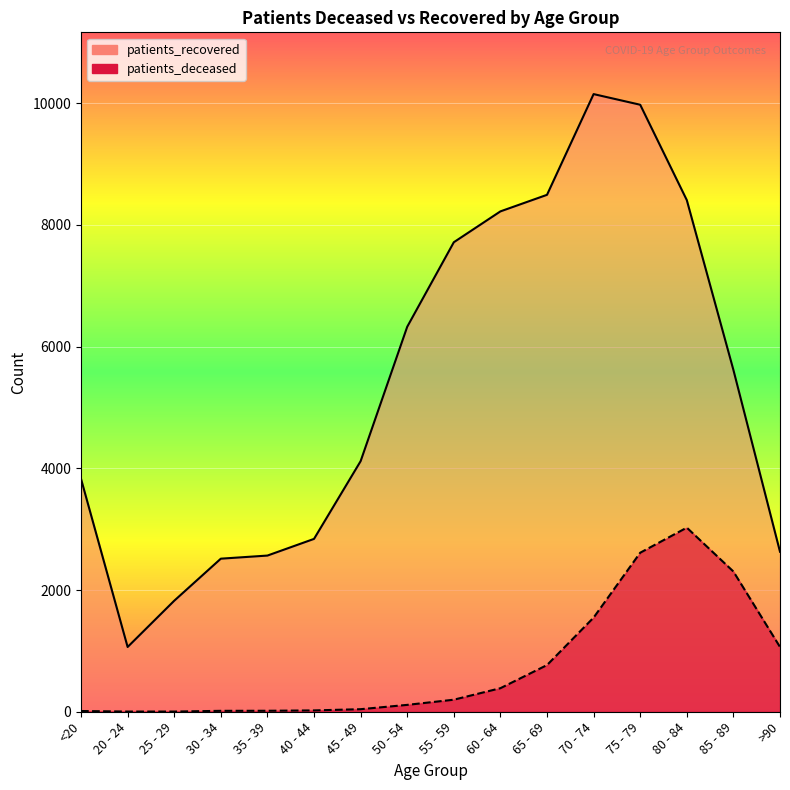

List the series in order of their peak value, highest first.

patients_recovered_line, patients_deceased_line